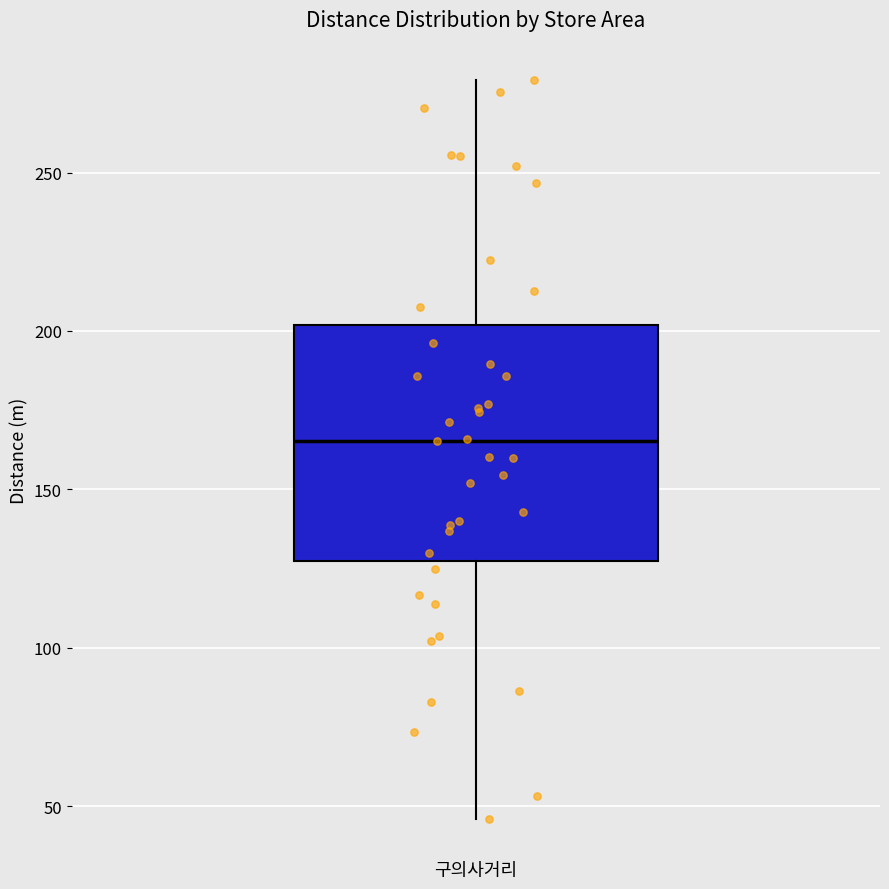

Read this box plot against the y-axis: the position of the median line, the range covered by the box, and the ends of both whiskers. The values are not printed on the chart, so give them approximately, as read against the axis.

median 165, box 125 to 200, whiskers 45 to 280